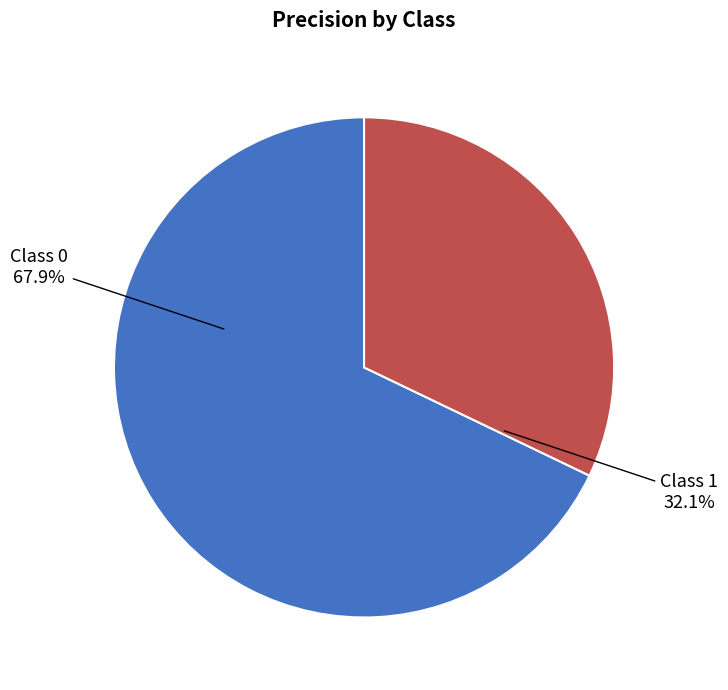

Does any single category account for the majority?

Yes